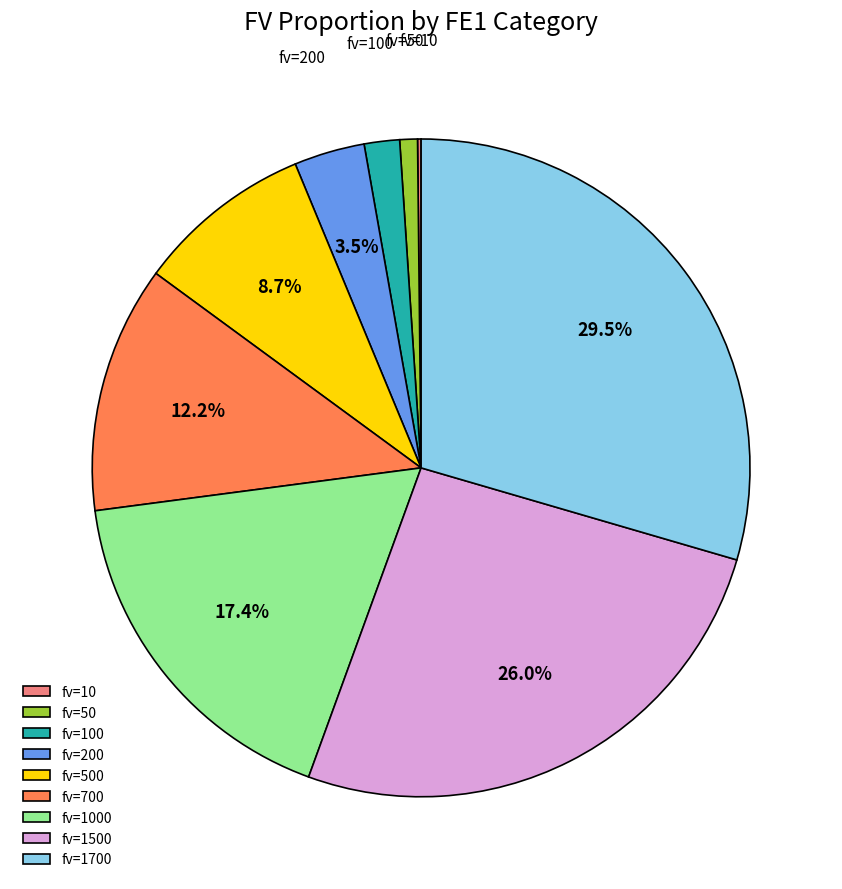

Does fv=1500 account for over 50% of the chart?

No